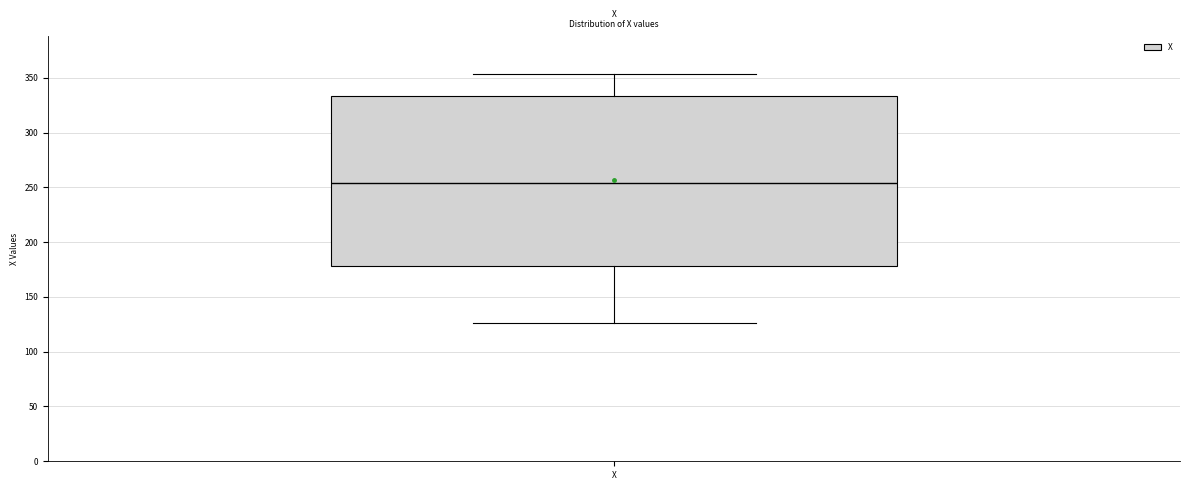

Read this box plot against the y-axis: the position of the median line, the range covered by the box, and the ends of both whiskers. The values are not printed on the chart, so give them approximately, as read against the axis.

median 255, box 180 to 335, whiskers 125 to 355